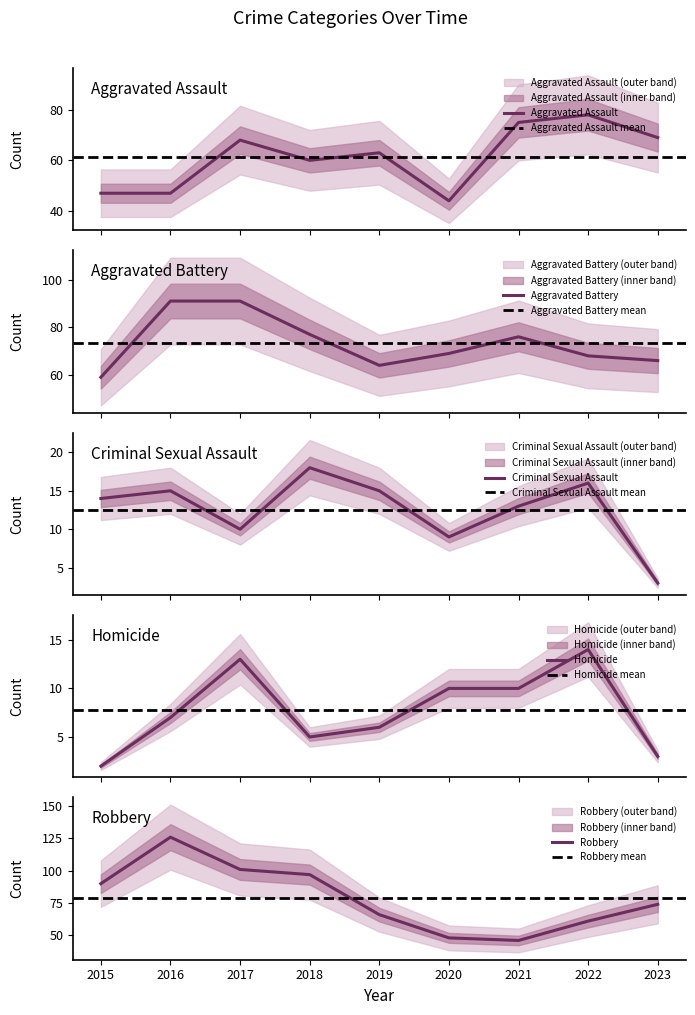

What is the greatest value displayed?

126